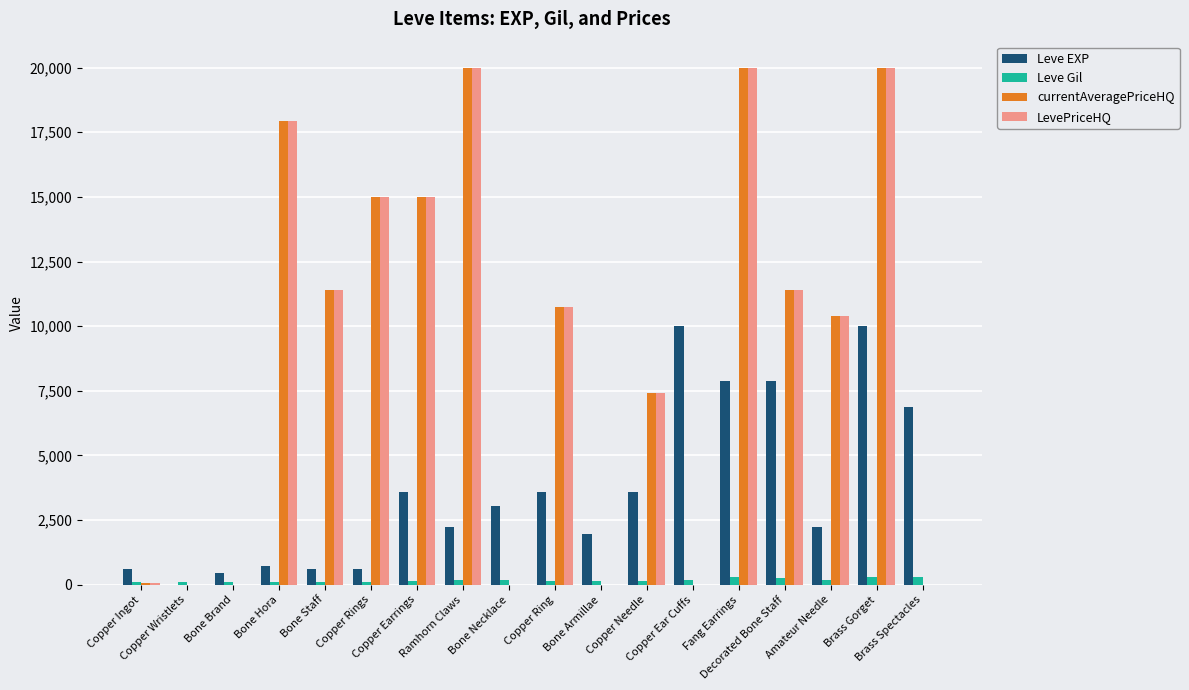

How many series are shown in this chart?

4